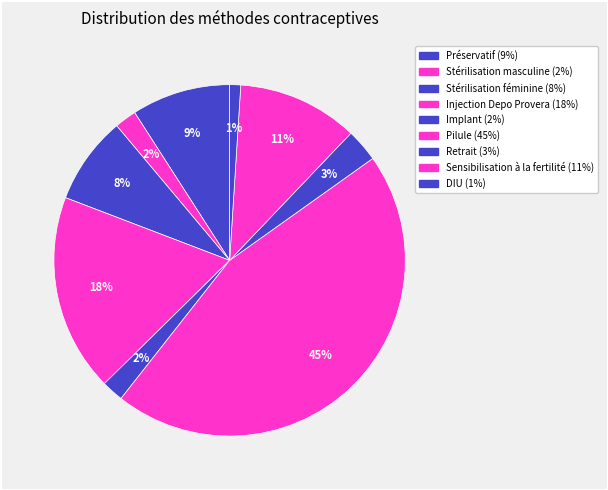

Count the number of slices in the pie.

9